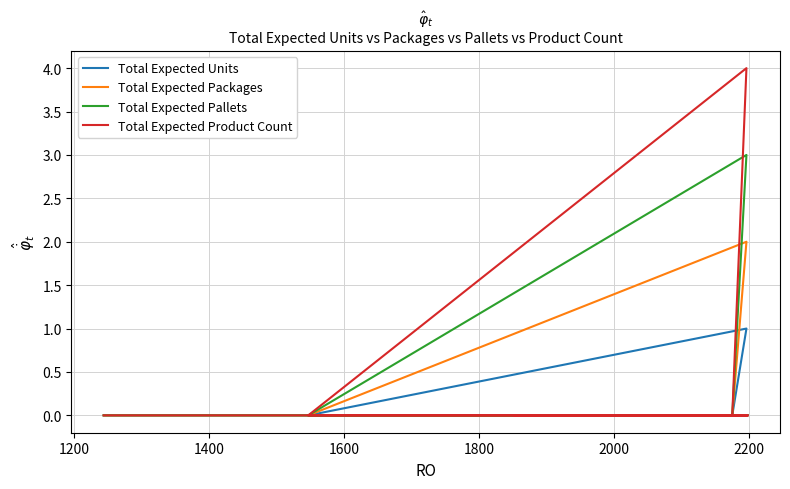

True or false: Total Expected Pallets has more than 2 interior local peaks.

False